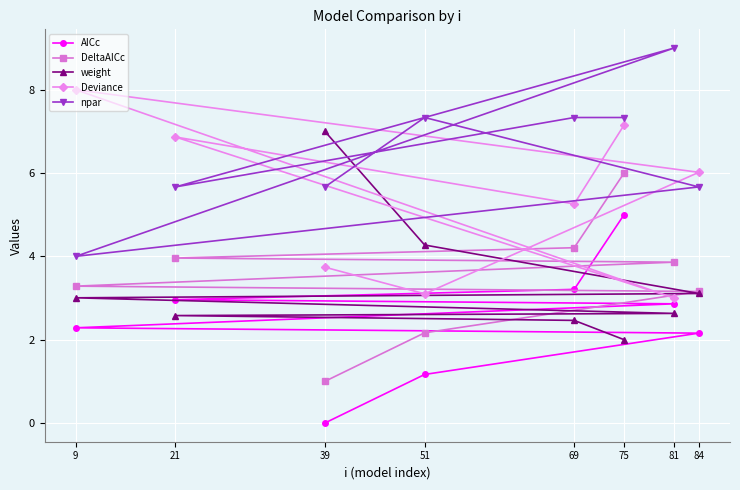

Is it true that npar equals 5.7 at 21?

True